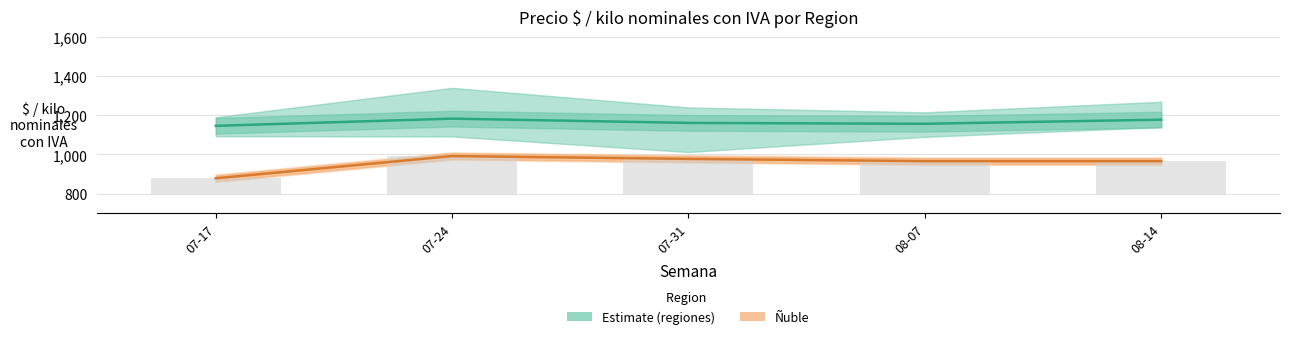

Rank the series by their average value, from lowest to highest.

Ñuble, Regiones (media alta)